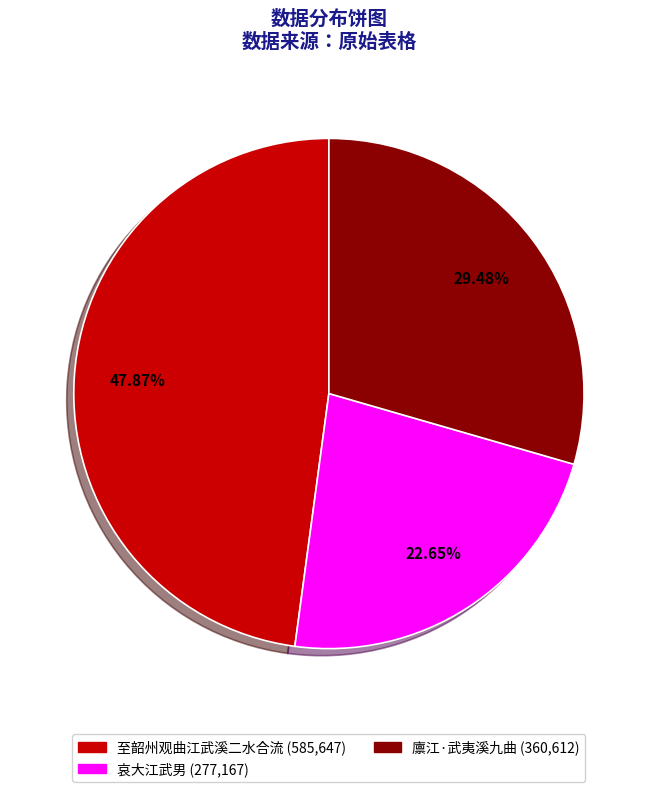

Does 至韶州观曲江武溪二水合流 account for over 50% of the chart?

No